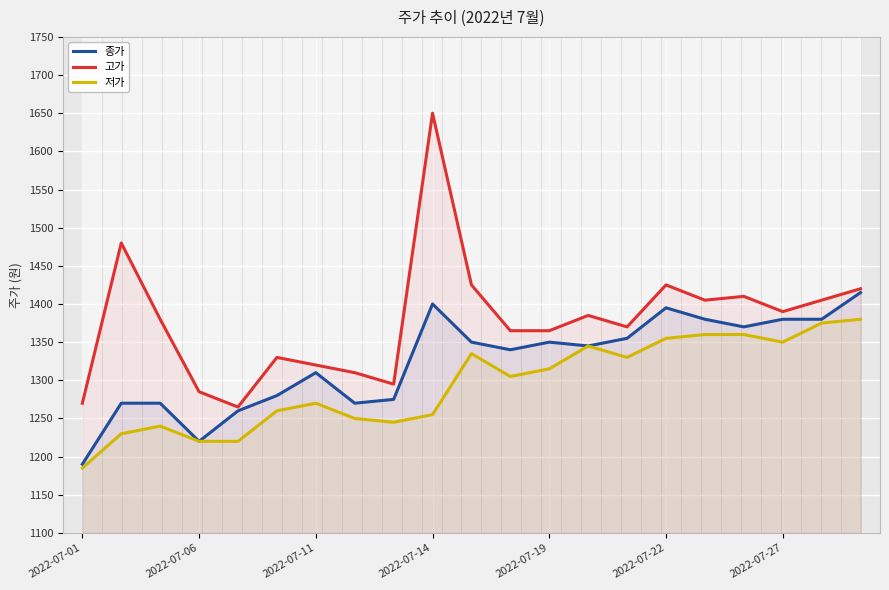

What is the total value across all series at 10?

4110